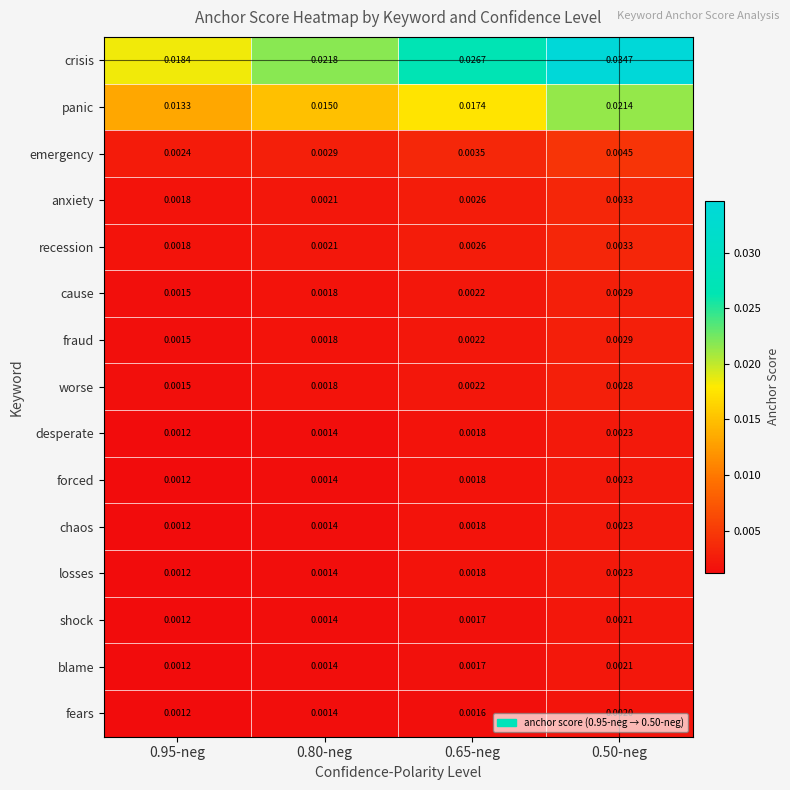

Is the value of cause at 0.65-neg greater than the value of crisis at 0.95-neg?

No